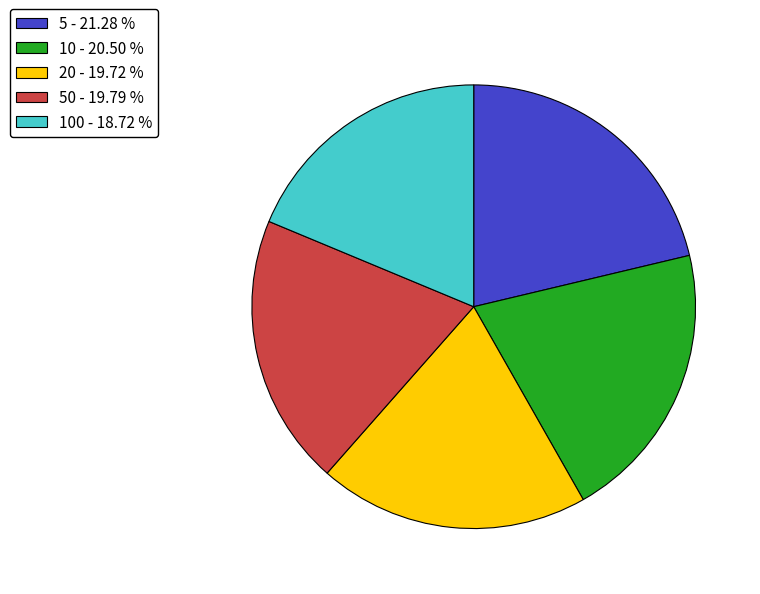

Which category has the smallest portion of the pie?

100 - 18.72 %